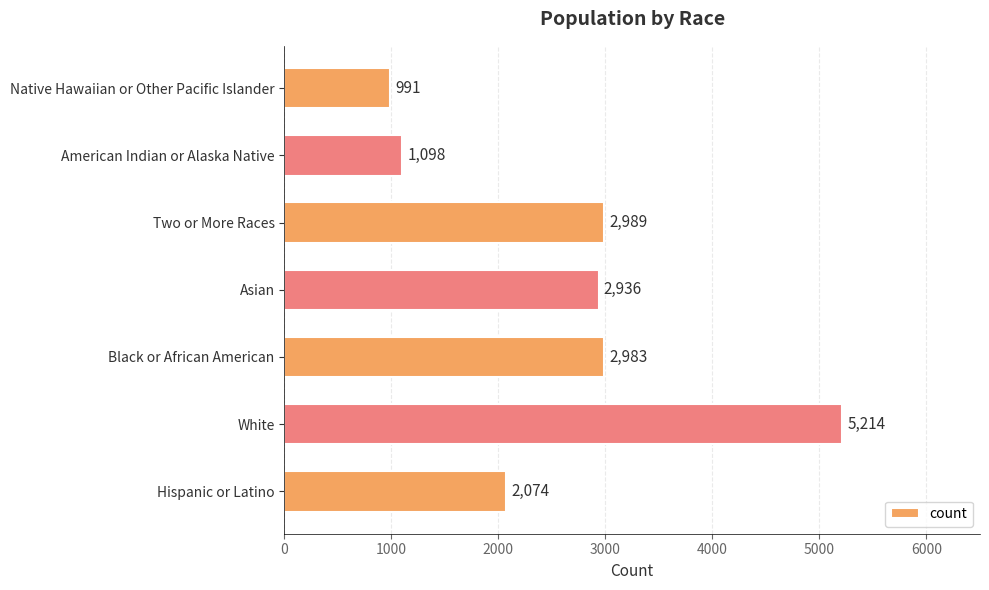

List the labels in order of value, smallest first.

Native Hawaiian or Other Pacific Islander, American Indian or Alaska Native, Hispanic or Latino, Asian, Black or African American, Two or More Races, White